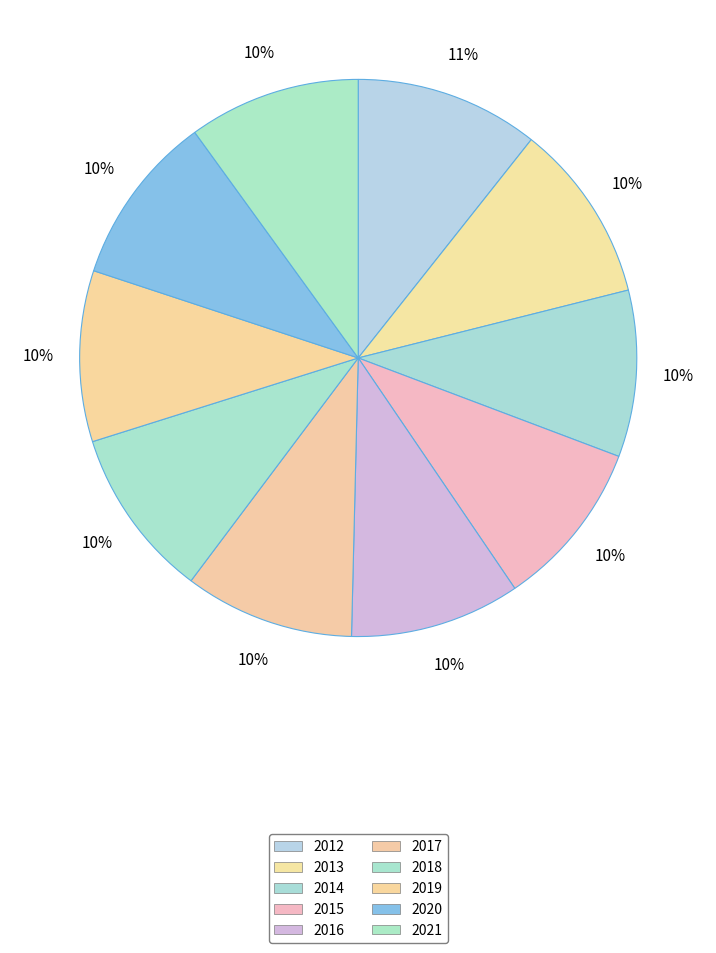

How many slices are in this pie chart?

10